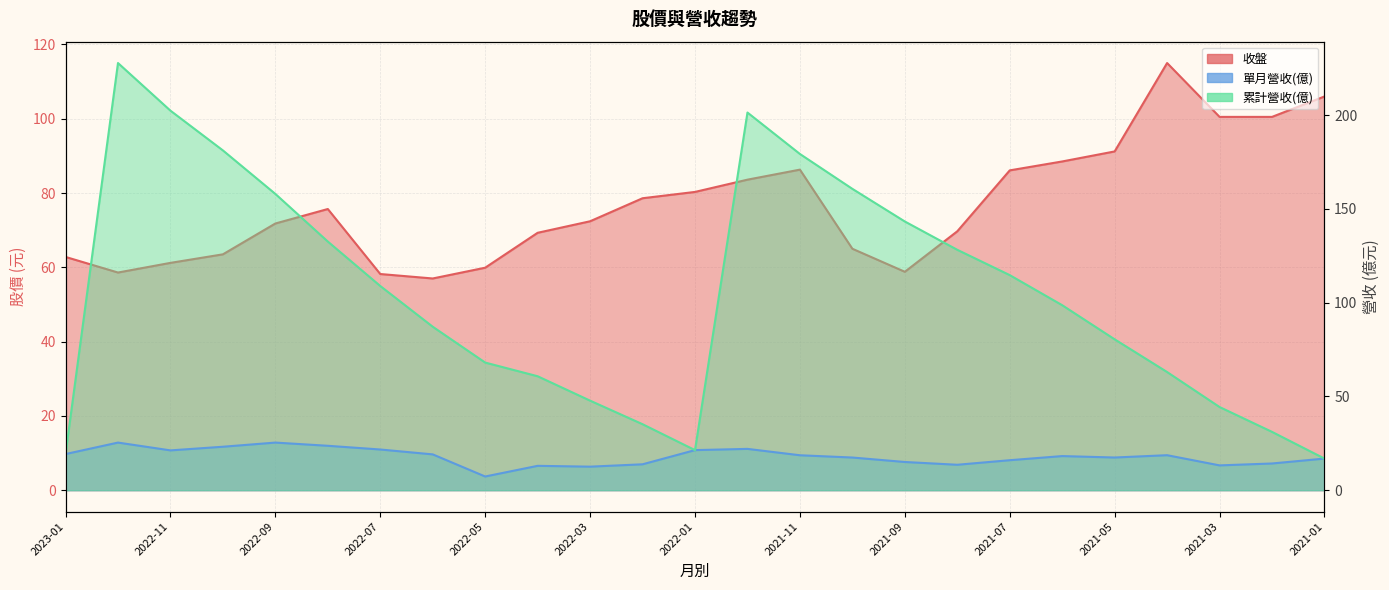

What is the greatest value displayed?

227.8